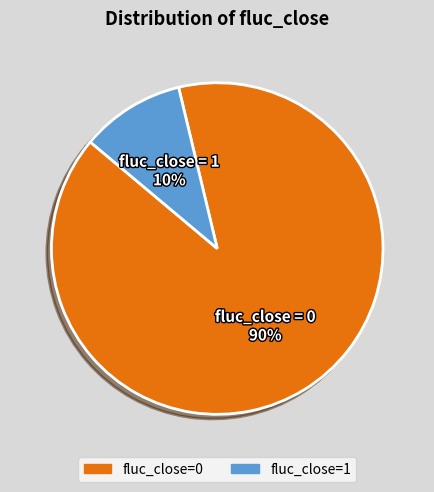

Is it true that fluc_close=1 is 10% of the pie?

True